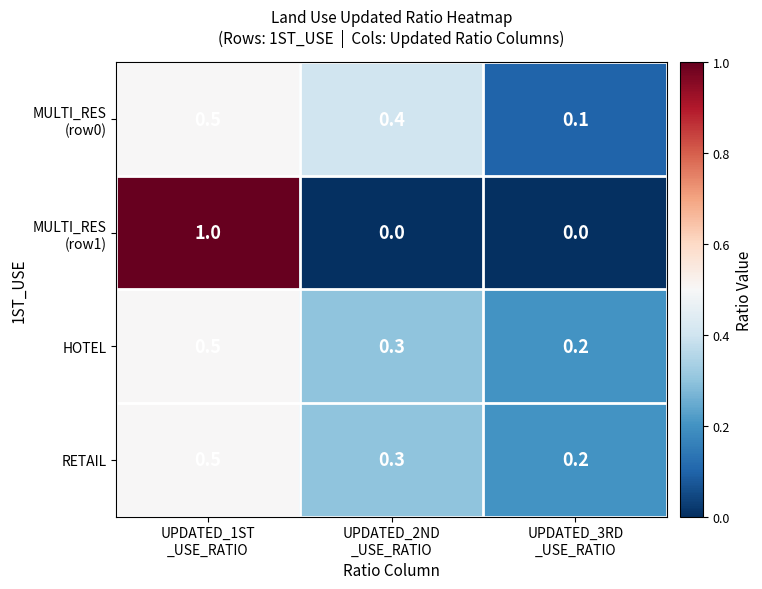

Count the HOTEL values in the range 0 to 1.

3